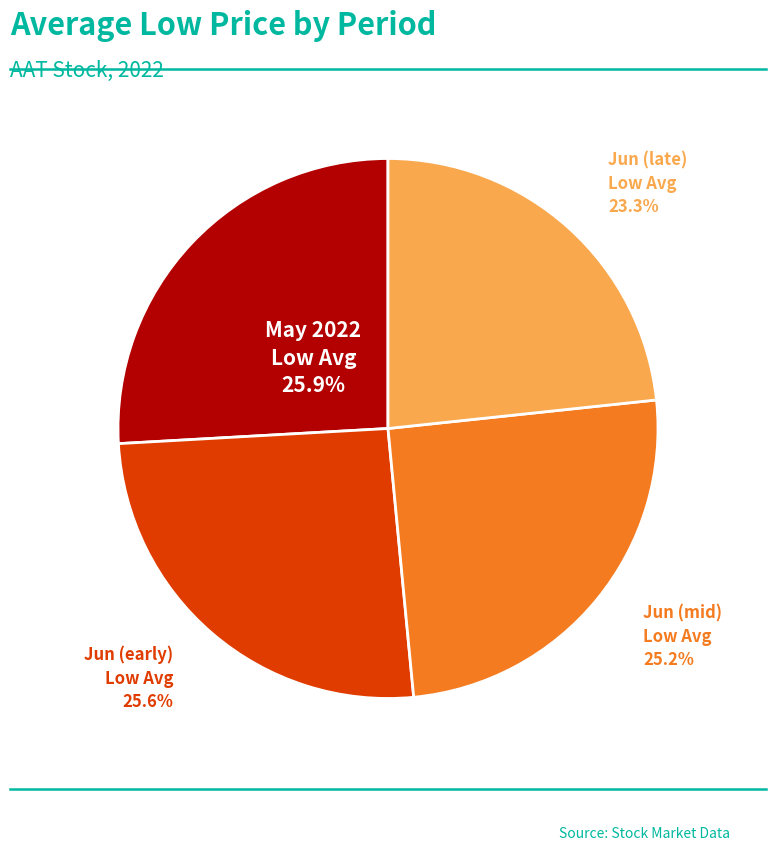

Which has a higher value, Jun (late) Low Avg or May 2022 Low Avg?

May 2022 Low Avg